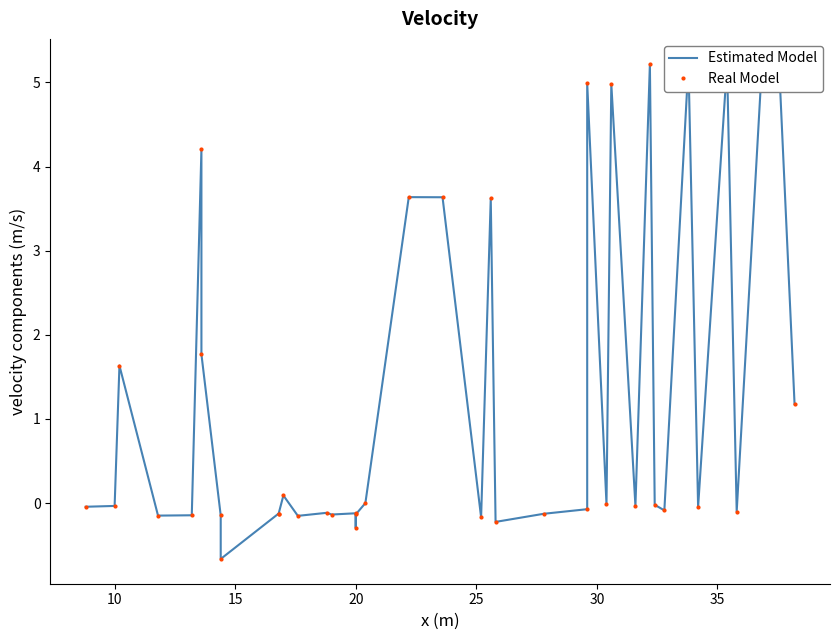

At how many categories does at least one series exceed 4?

8